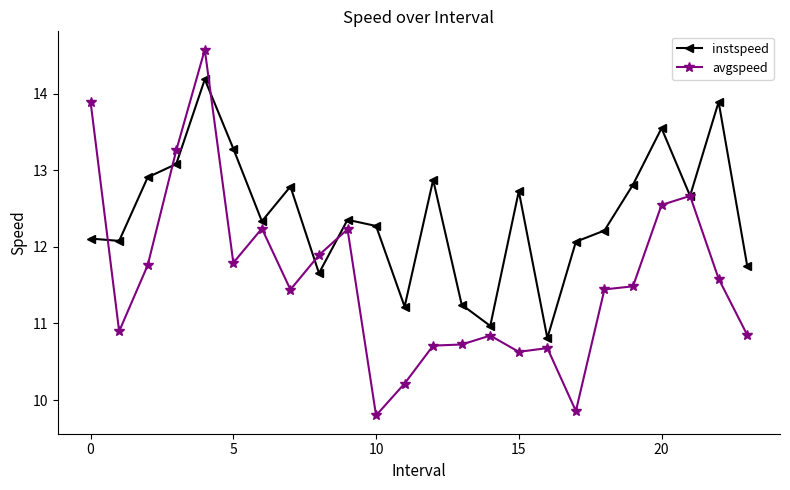

Which series has the largest range (max minus min)?

avgspeed